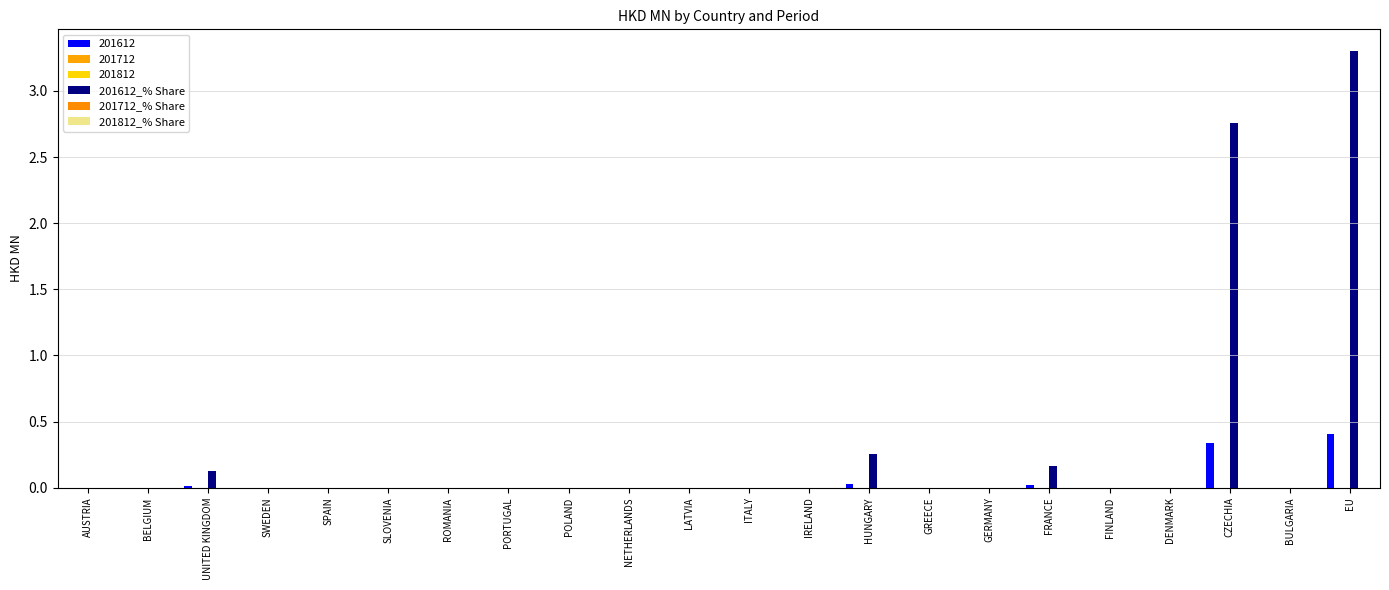

What position from the right is PORTUGAL?

15